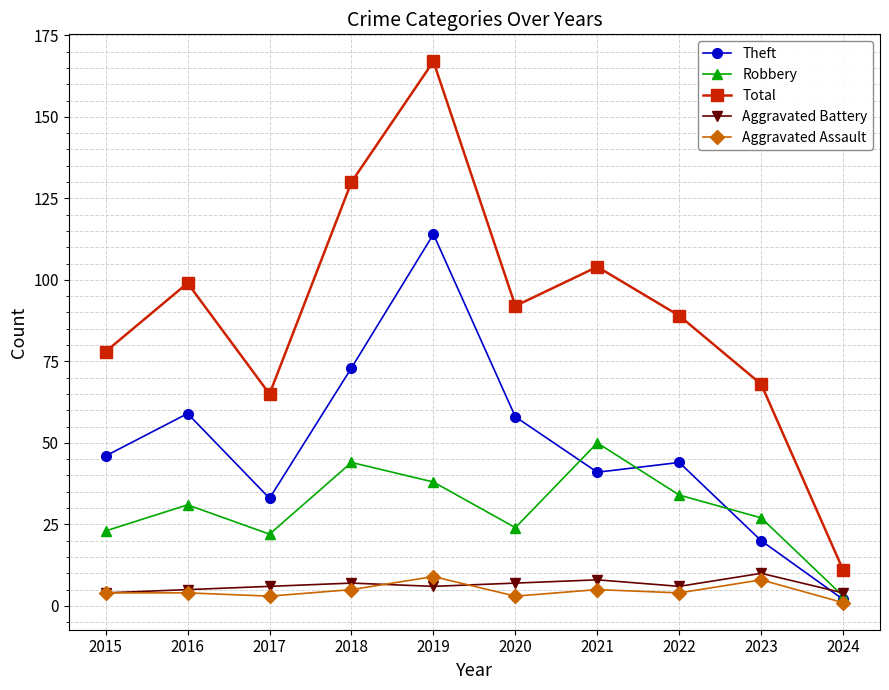

How many lines are shown in the chart?

5